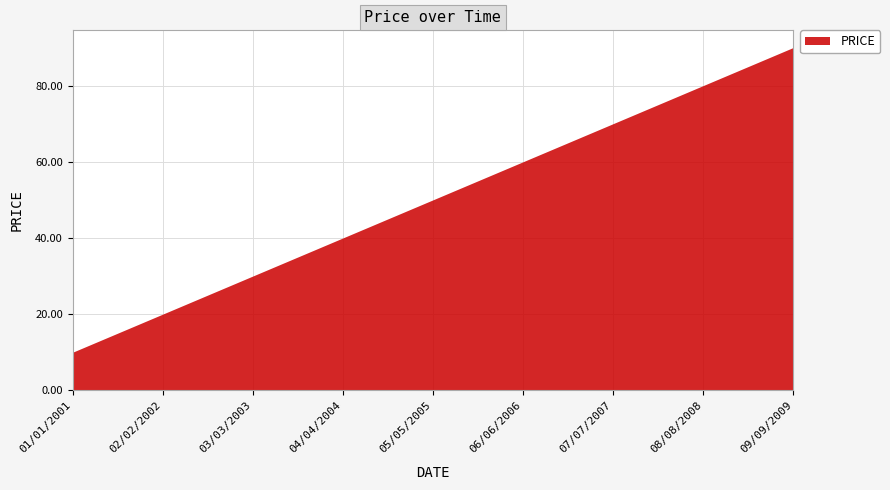

What is the greatest value displayed?

90.0